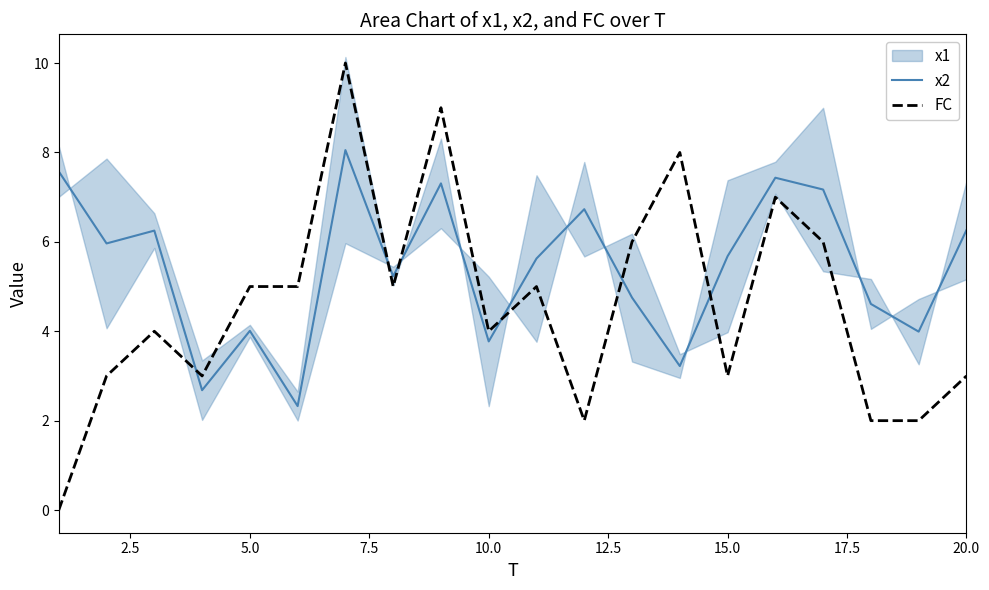

Is it true that FC equals 4.6 at 20.0?

False